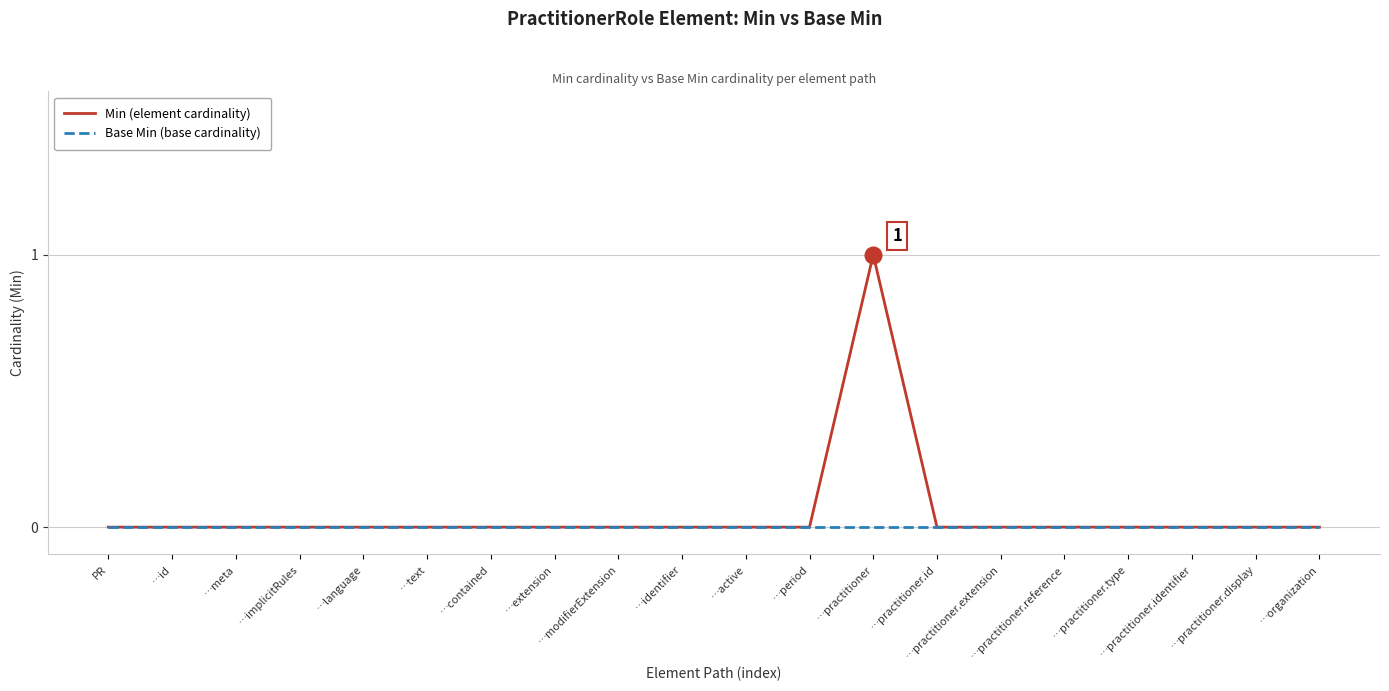

What are all the series names shown in the legend?

Min (element cardinality), Base Min (base cardinality)